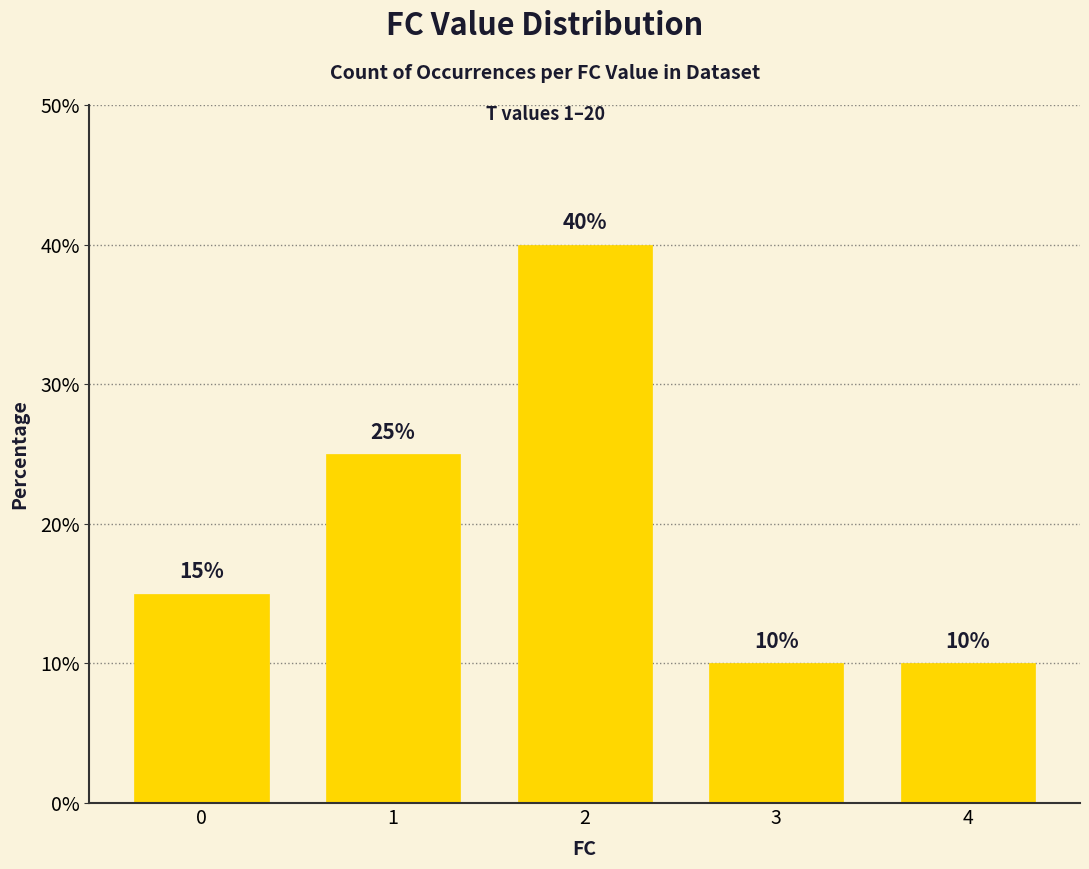

What is the sum of all values?

100